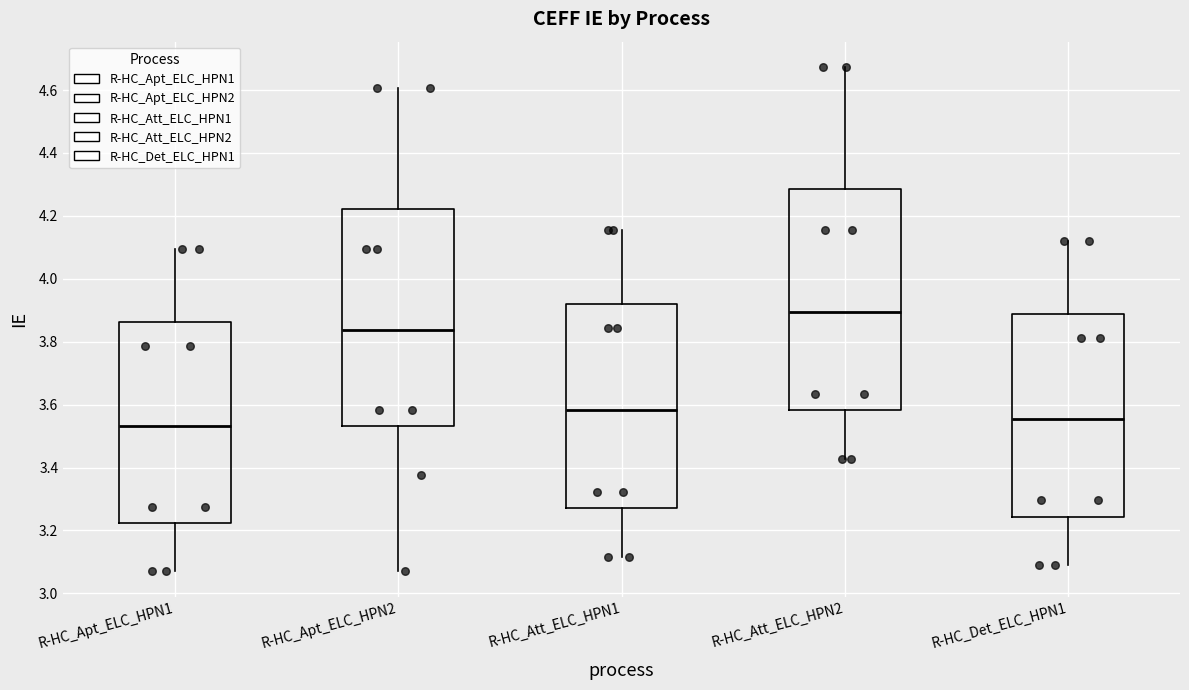

Which box has the lowest median line?

R-HC_Apt_ELC_HPN1